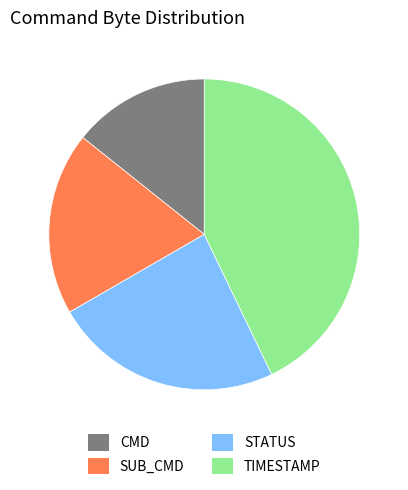

Approximately how many times larger is the value at CMD compared to STATUS?

0.6